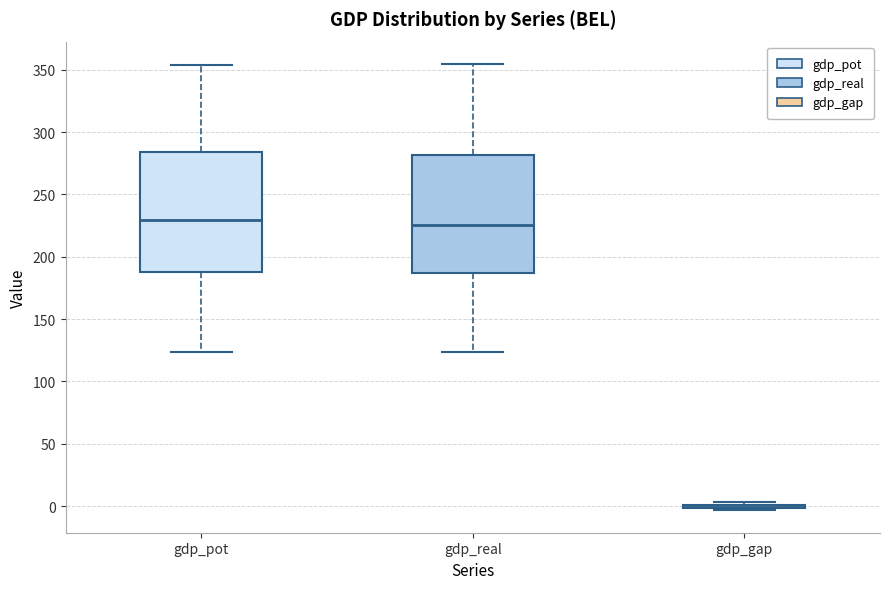

Reading left to right, read every box against the y-axis: the position of its median line, the range the box covers, and the ends of its whiskers. The values are not printed on the chart, so give them approximately, as read against the axis.

gdp_pot: median 230, box 190 to 285, whiskers 125 to 355
gdp_real: median 225, box 185 to 280, whiskers 125 to 355
gdp_gap: box collapsed to a line at 0, whiskers -5 to 5